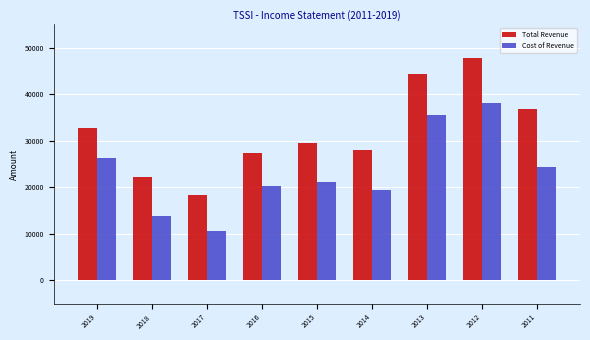

The value of Cost of Revenue at 2015 is 12120. True or false?

False